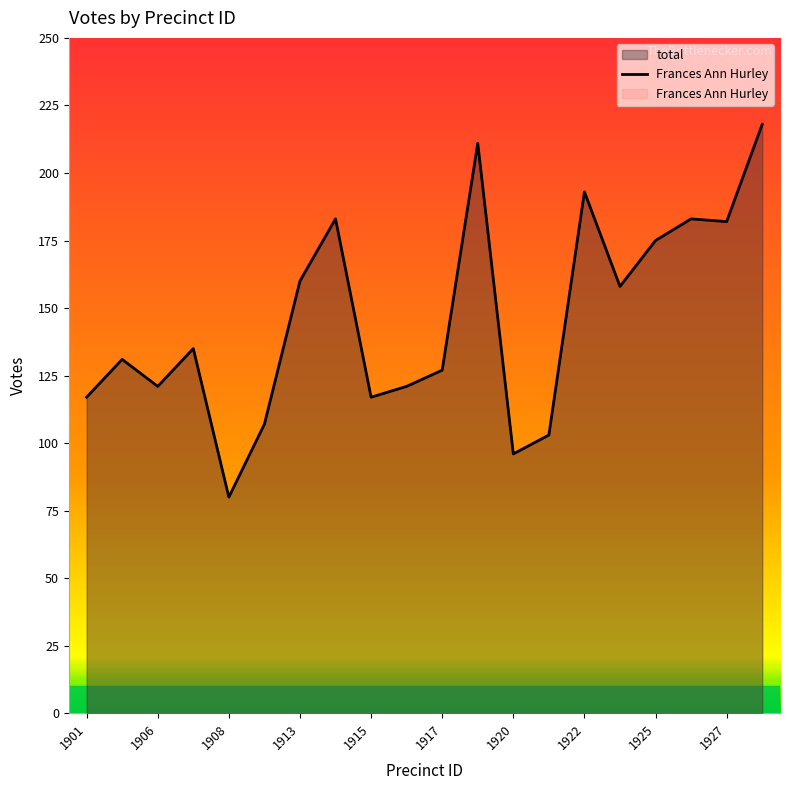

What is the maximum value shown in the chart?

218